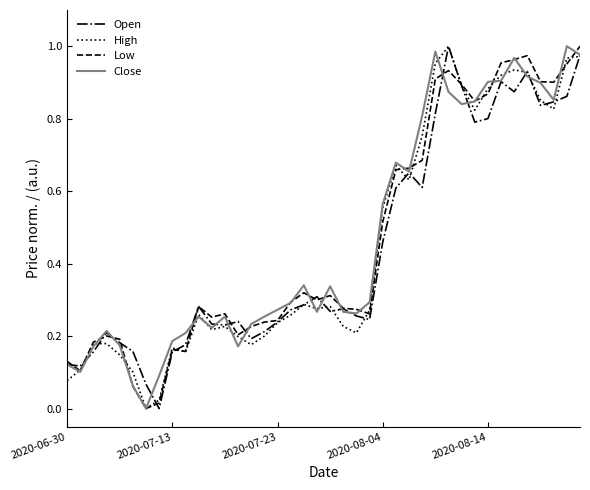

Is this an area chart (filled region under the line)?

No